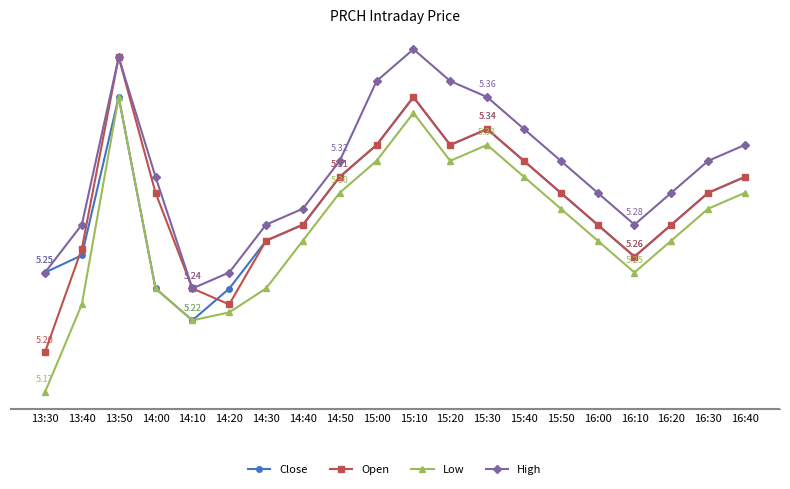

Which series changed the most between 15:00 and 15:30?

Close